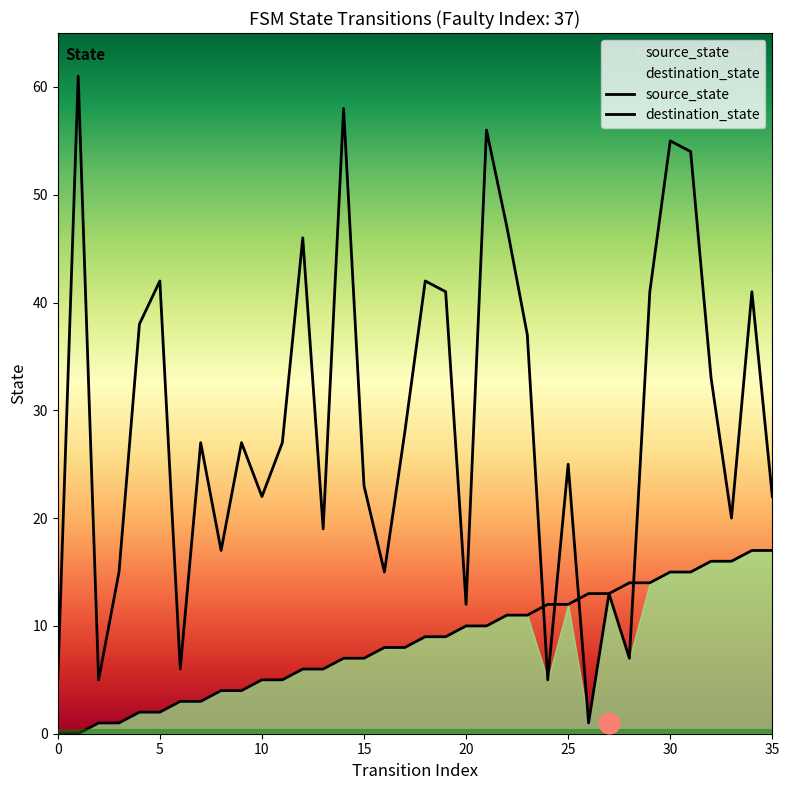

Is it true that destination_state equals 35 at 1?

False